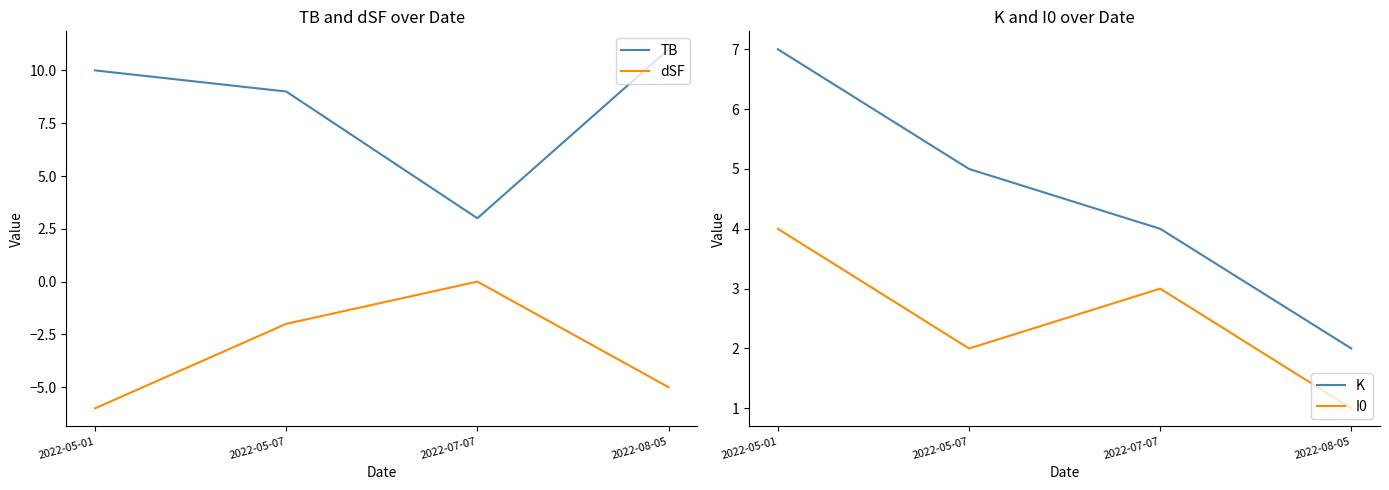

What is the difference between the second highest and second lowest values in the dSF series?

3